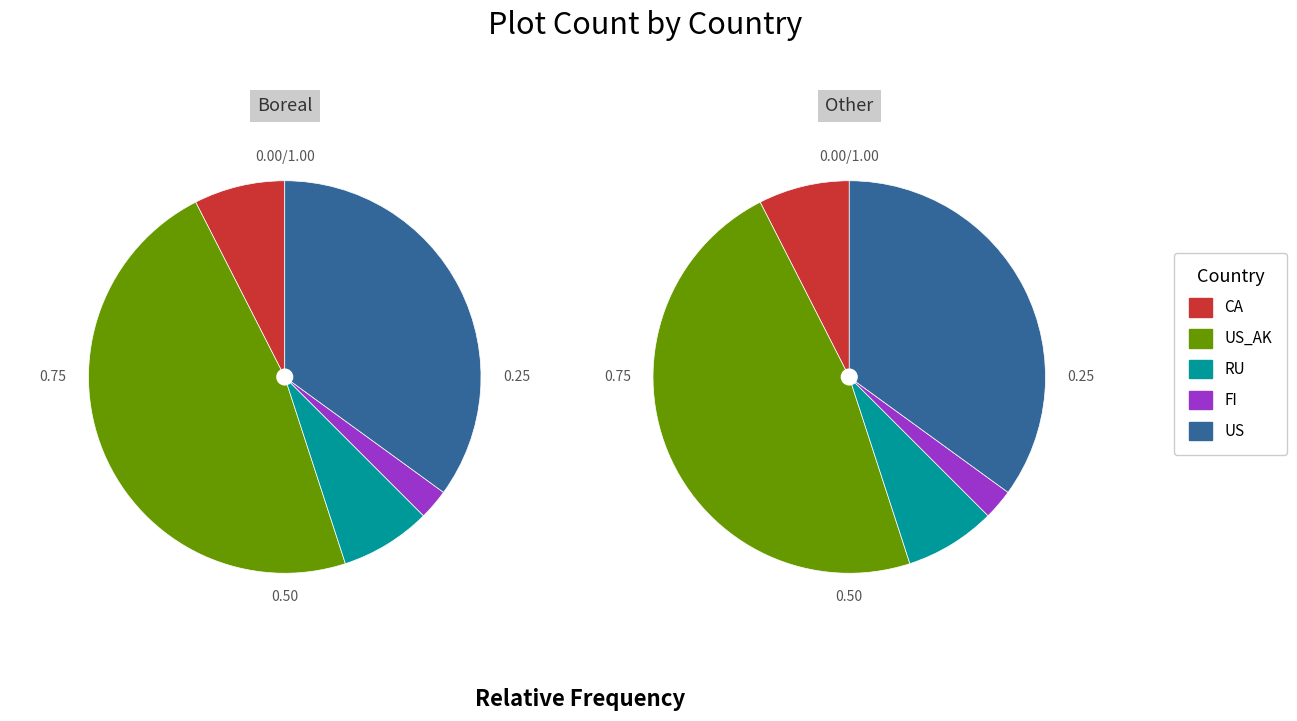

To the nearest percent, what is the combined percentage of US_AK and RU?

55%